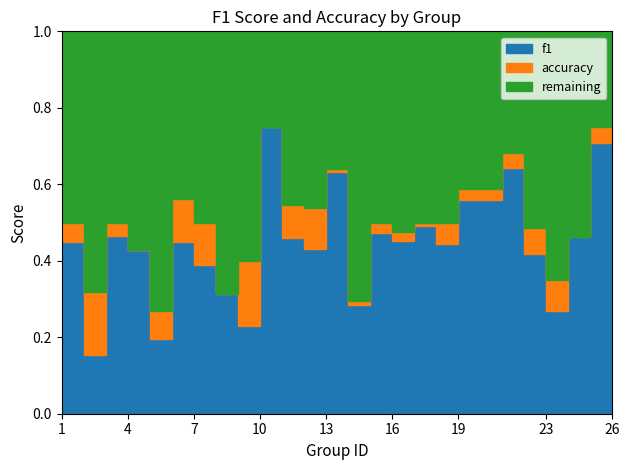

What is the value of the accuracy point at the 19th from the left?

0.5